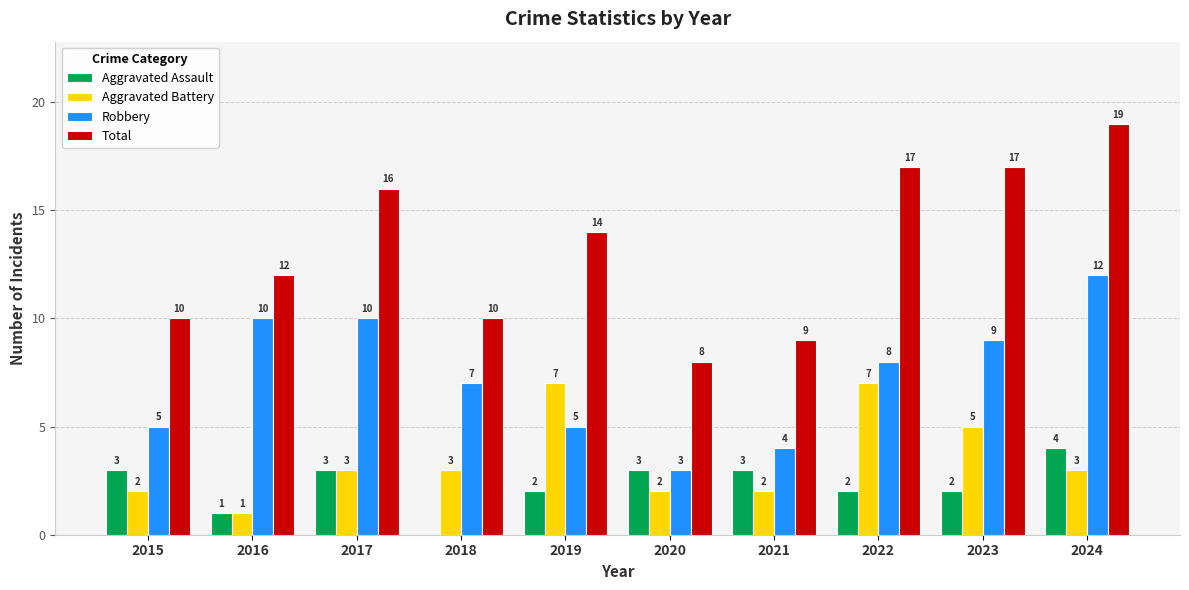

The Robbery series shows 4 at 2018. True or false?

False